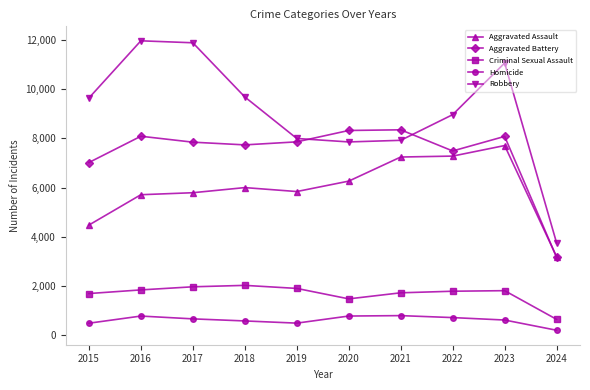

Rank the series by their maximum value, from lowest to highest.

Homicide, Criminal Sexual Assault, Aggravated Assault, Aggravated Battery, Robbery